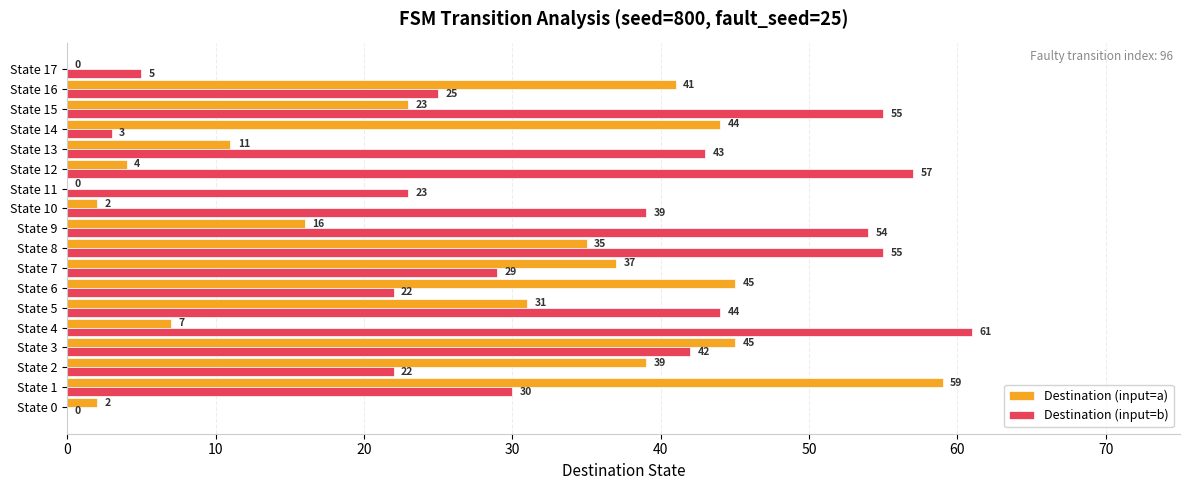

At which label is Destination (input=b) closest to 30?

State 1